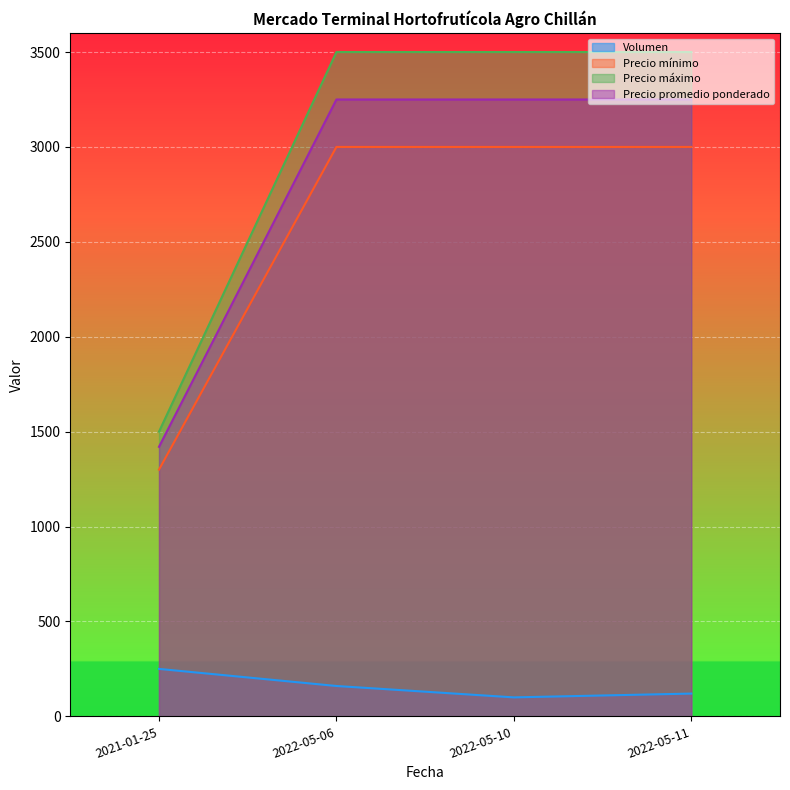

Which series changed the most between 2022-05-11 and 2021-01-25?

Precio máximo